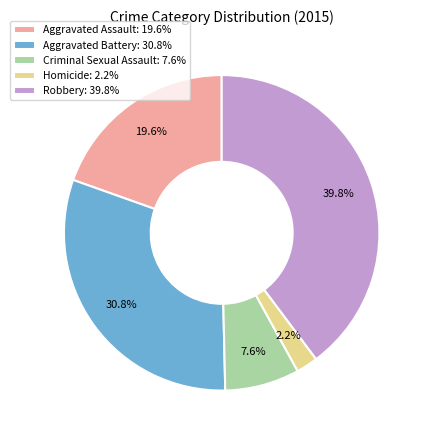

Rank the categories by value from lowest to highest.

Homicide, Criminal Sexual Assault, Aggravated Assault, Aggravated Battery, Robbery